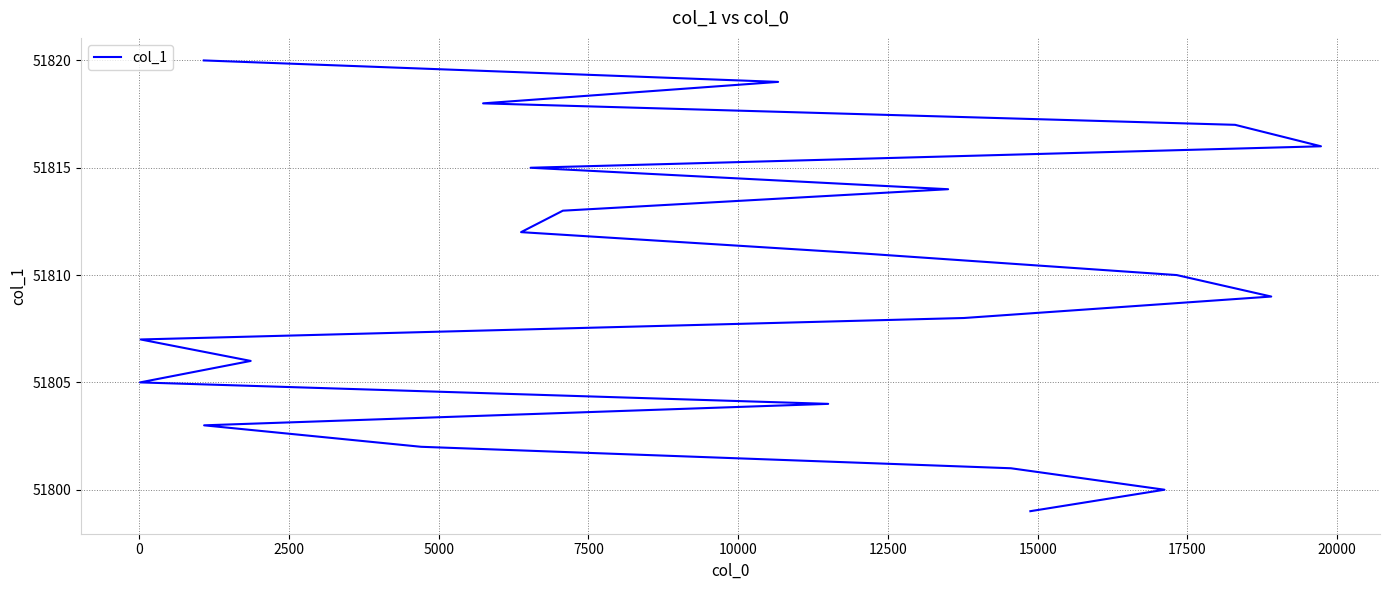

What is the ratio of the value at 7500 to the value at 17500?

1.0